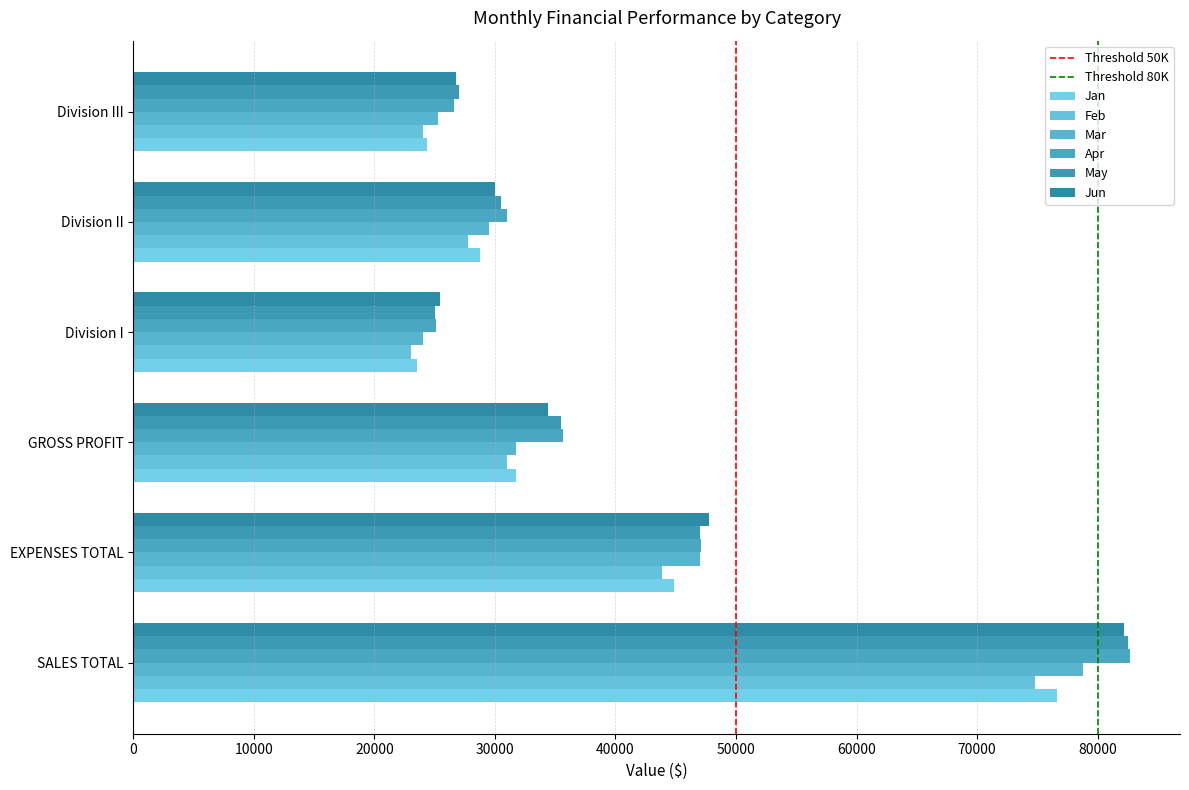

At which category is the sum across all series the highest?

SALES TOTAL